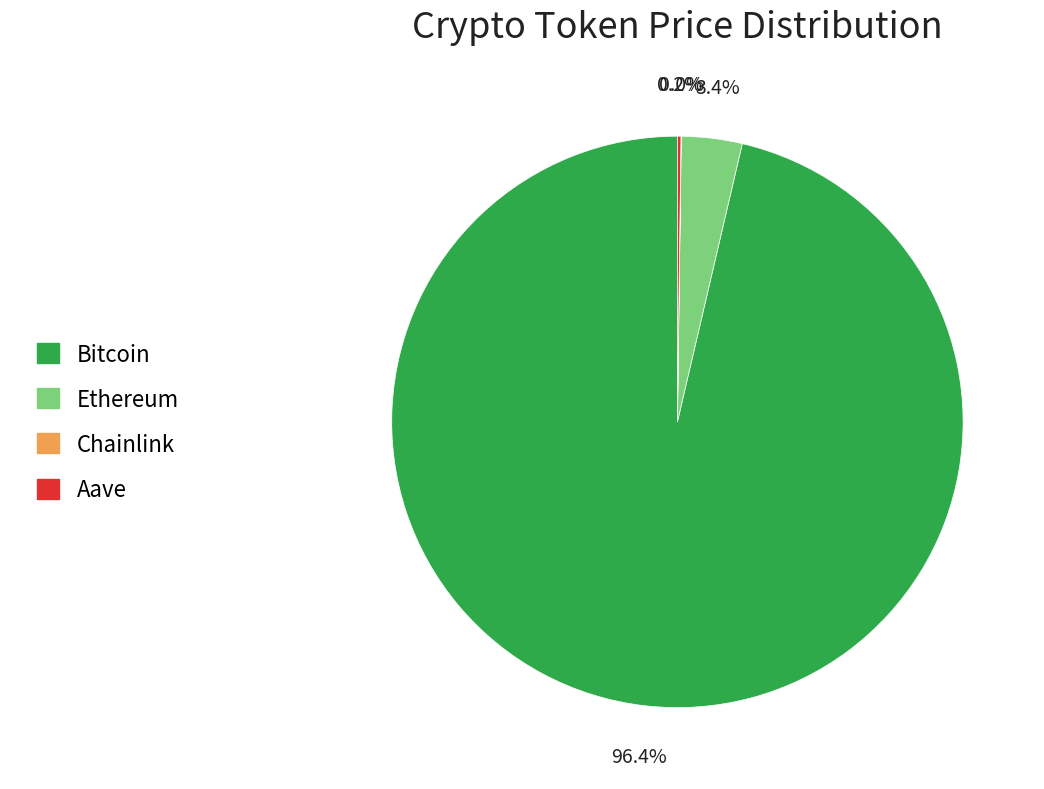

To the nearest percent, what is the average slice percentage?

25%